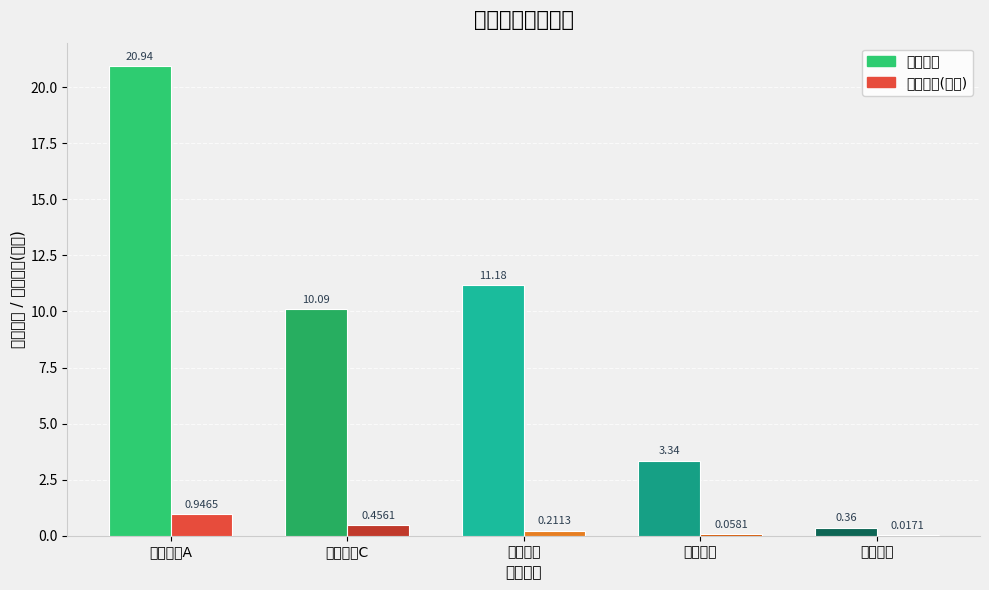

What position from the left is 安信医药C?

2